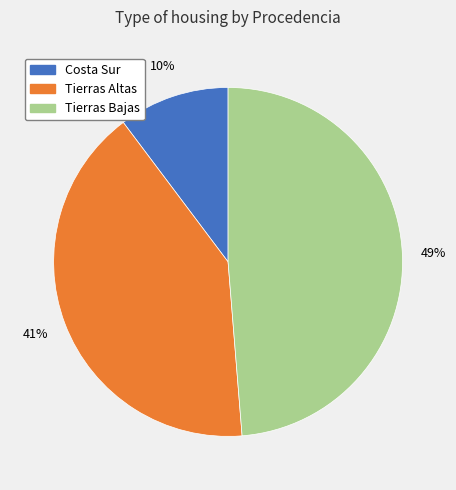

How many segments does this pie chart have?

3